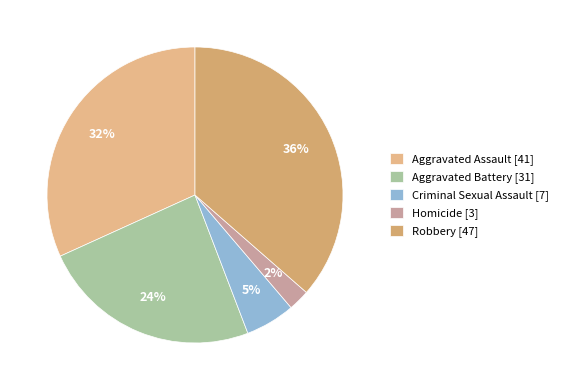

Is there any slice that represents more than half of the pie?

No